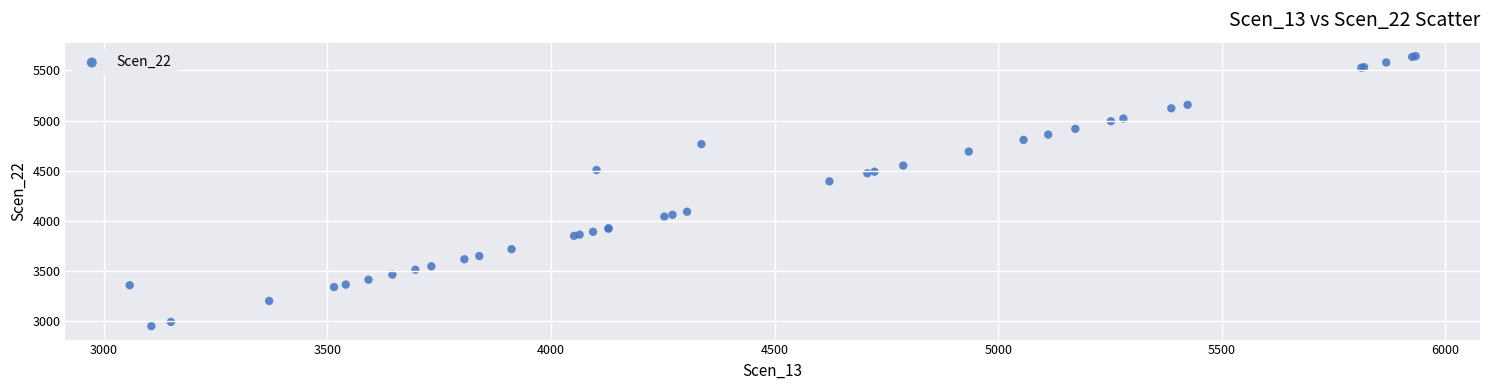

What Y value in the scatter plot is closest to 4297?

4394.8